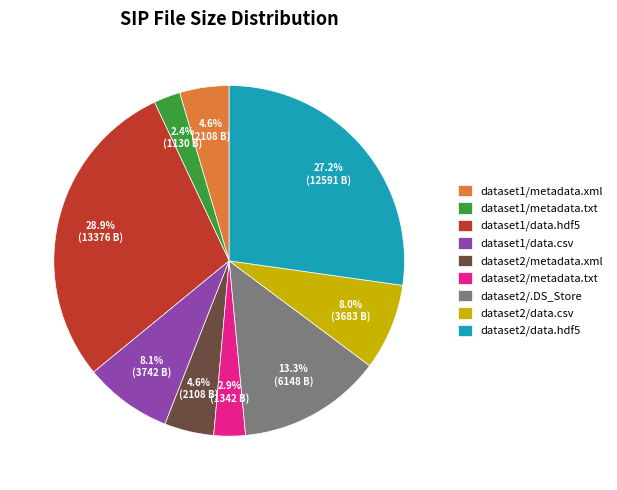

How much of the chart is everything except dataset2/data.csv?

92.0%